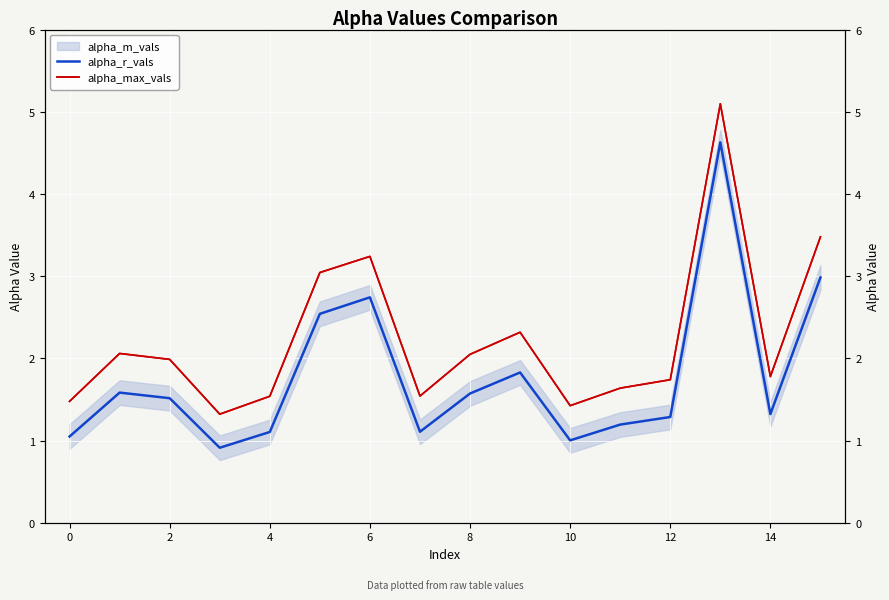

What is the maximum value for alpha_max_vals?

5.1